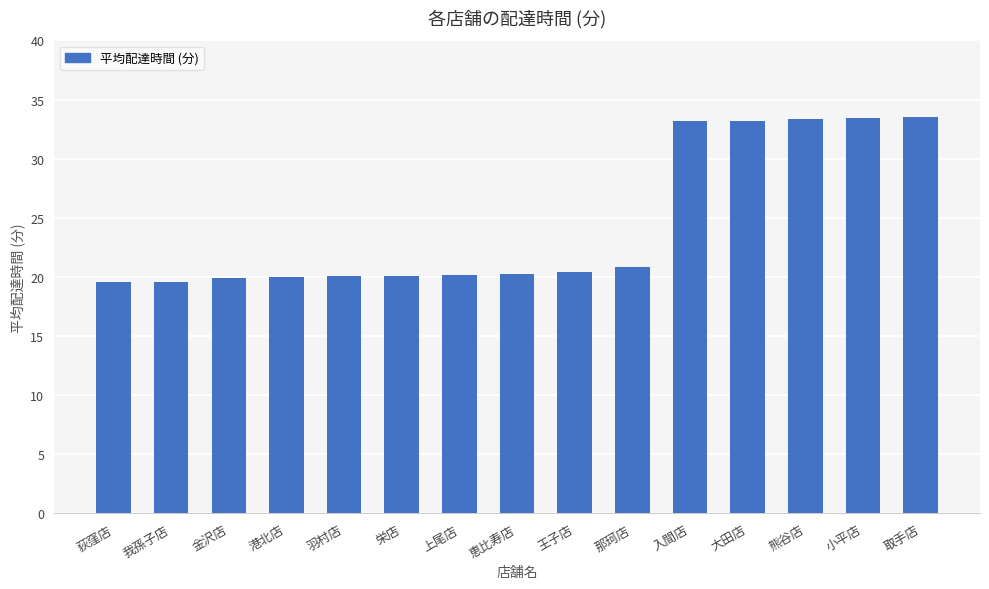

What is the change in value from 荻窪店 to 大田店?

+13.6